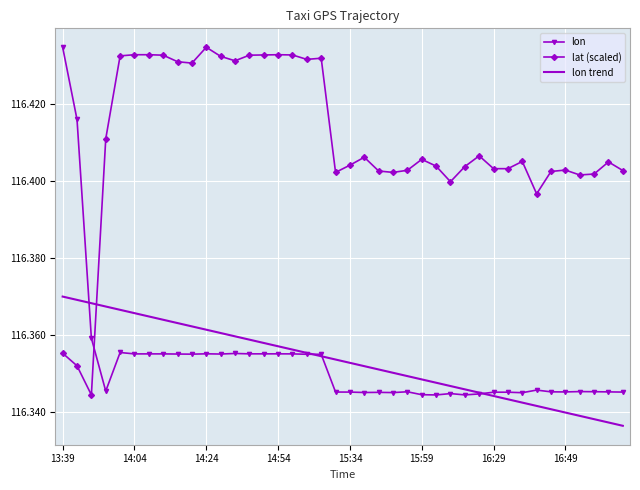

How many distinct data groups are displayed?

3